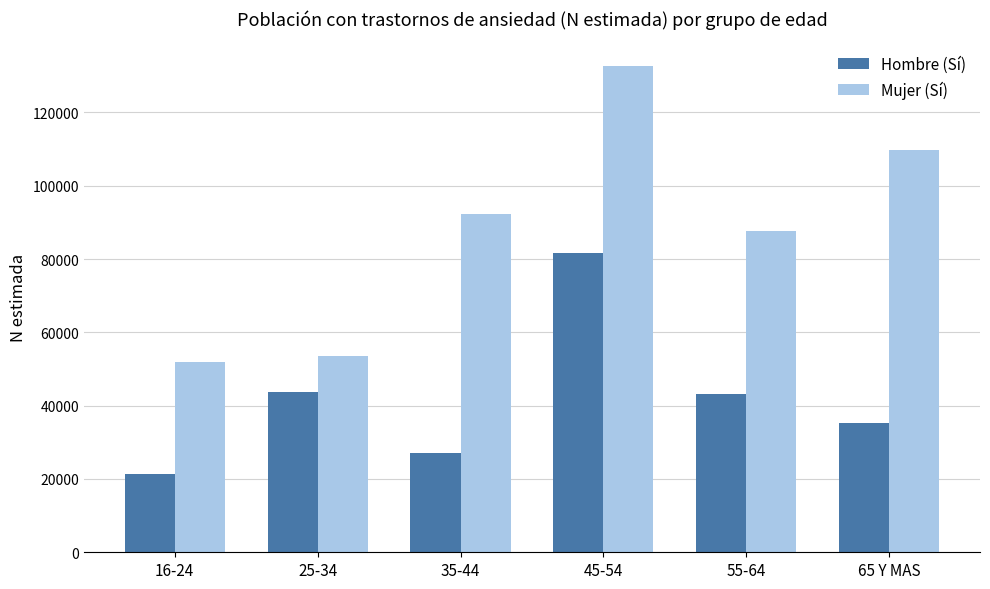

What is the approximate value of Hombre (Sí) at 25-34, to the nearest 50?

43700